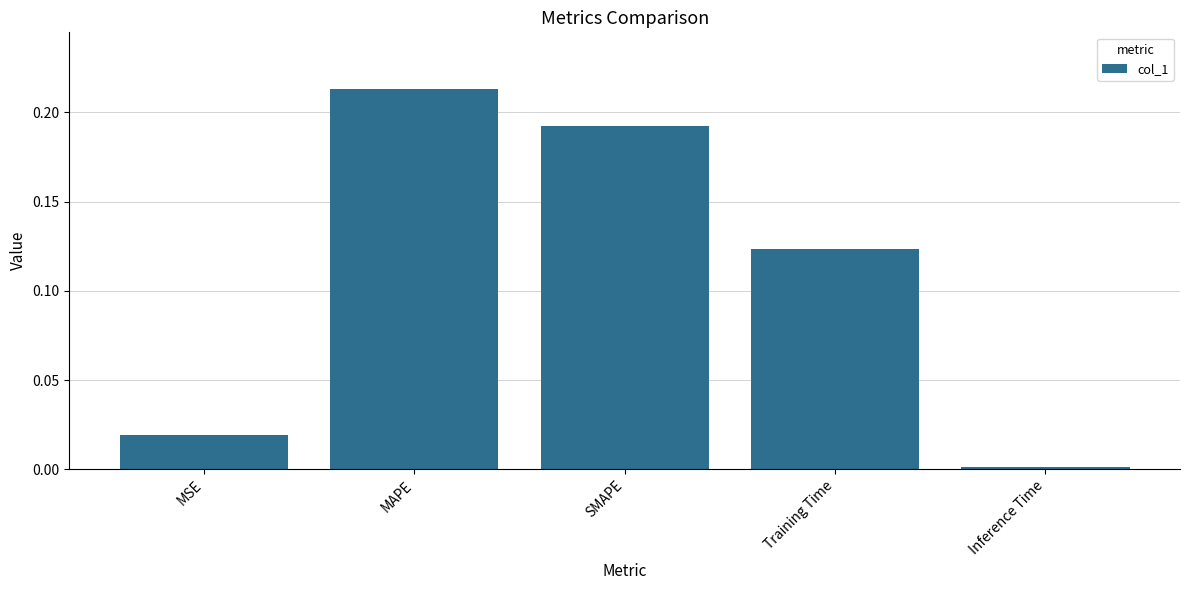

How many distinct data groups are displayed?

1